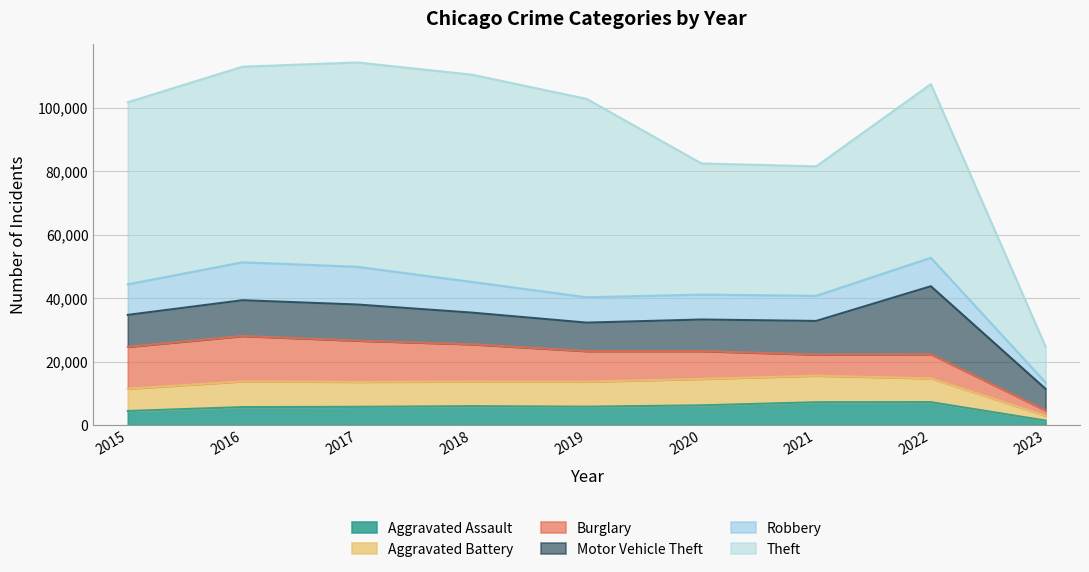

Rank the categories by Aggravated Battery value from highest to lowest.

2021, 2020, 2016, 2019, 2017, 2018, 2022, 2015, 2023